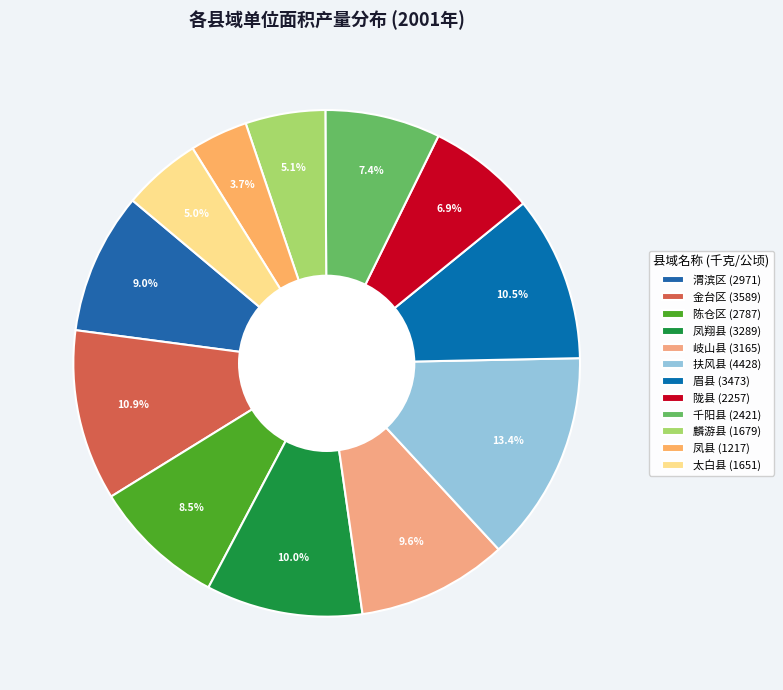

What percentage is NOT represented by 眉县?

89.5%